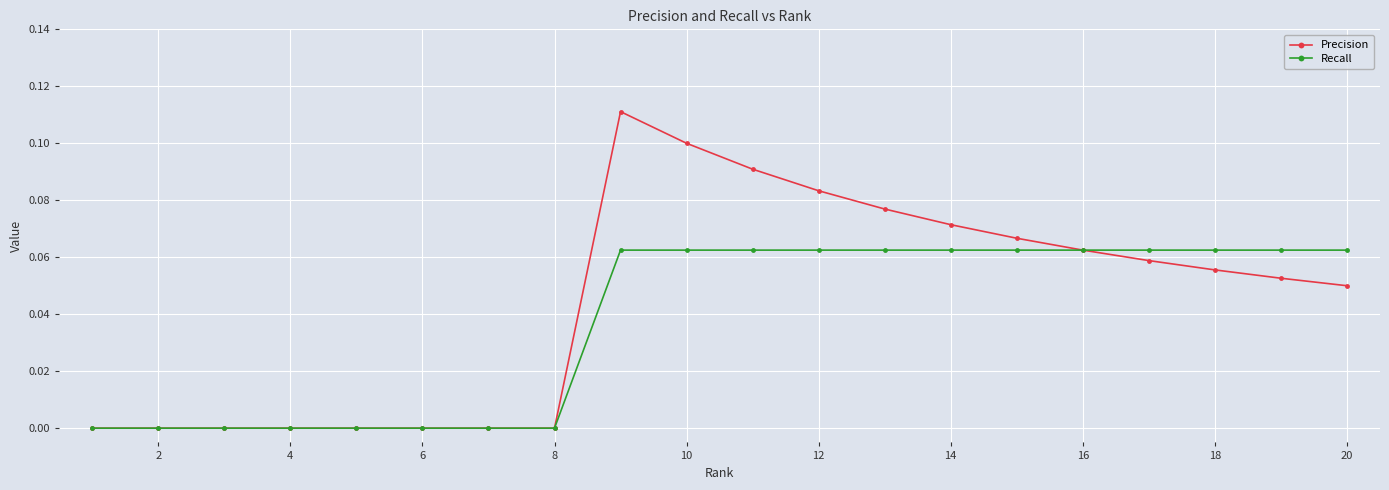

Which series has the widest spread of values?

Precision